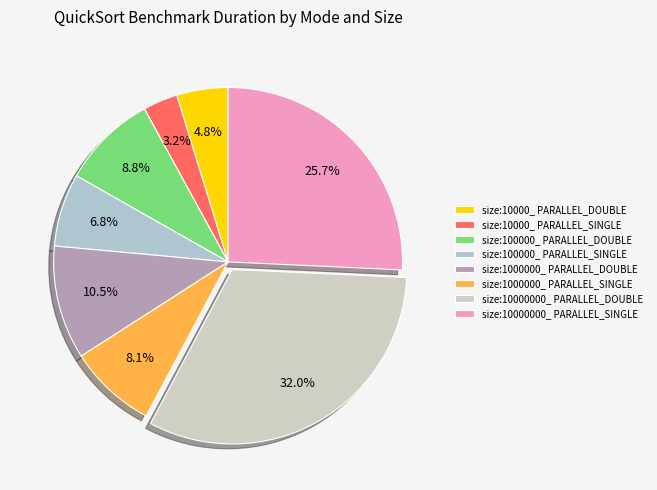

Rank the categories by value from lowest to highest.

size:10000_ PARALLEL_SINGLE, size:10000_ PARALLEL_DOUBLE, size:100000_ PARALLEL_SINGLE, size:1000000_ PARALLEL_SINGLE, size:100000_ PARALLEL_DOUBLE, size:1000000_ PARALLEL_DOUBLE, size:10000000_ PARALLEL_SINGLE, size:10000000_ PARALLEL_DOUBLE